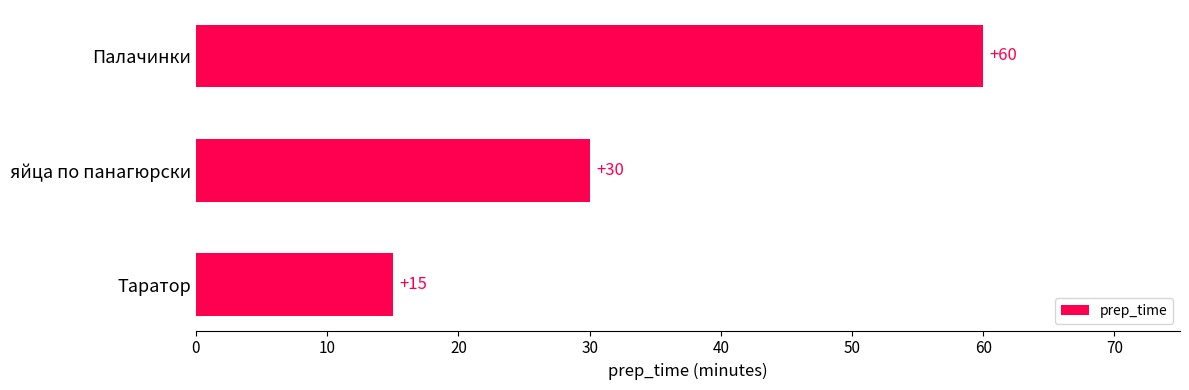

Is it true that the value at яйца по панагюрски is 9?

False